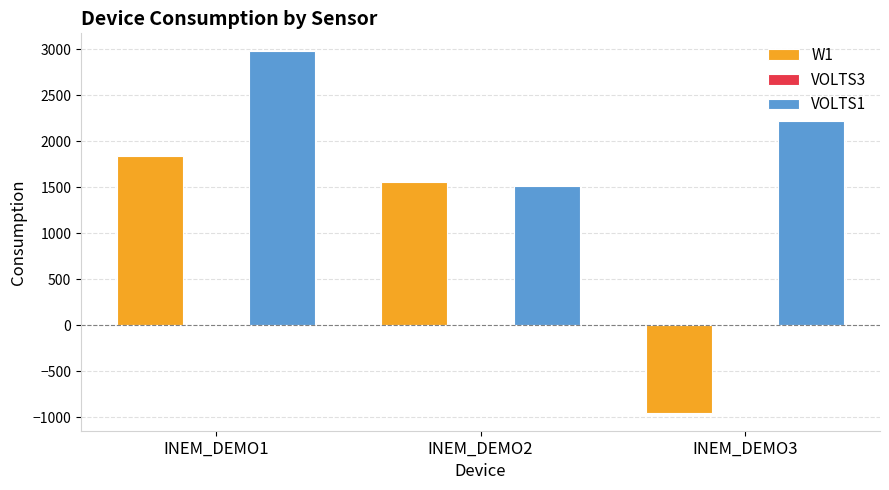

The value of VOLTS1 at INEM_DEMO3 is 955. True or false?

False